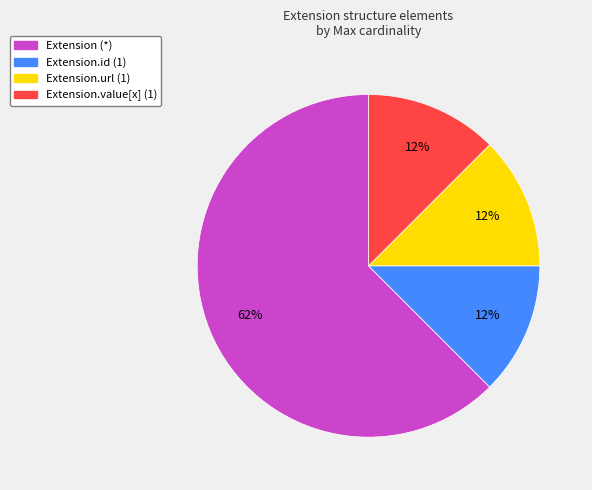

How many segments does this pie chart have?

4